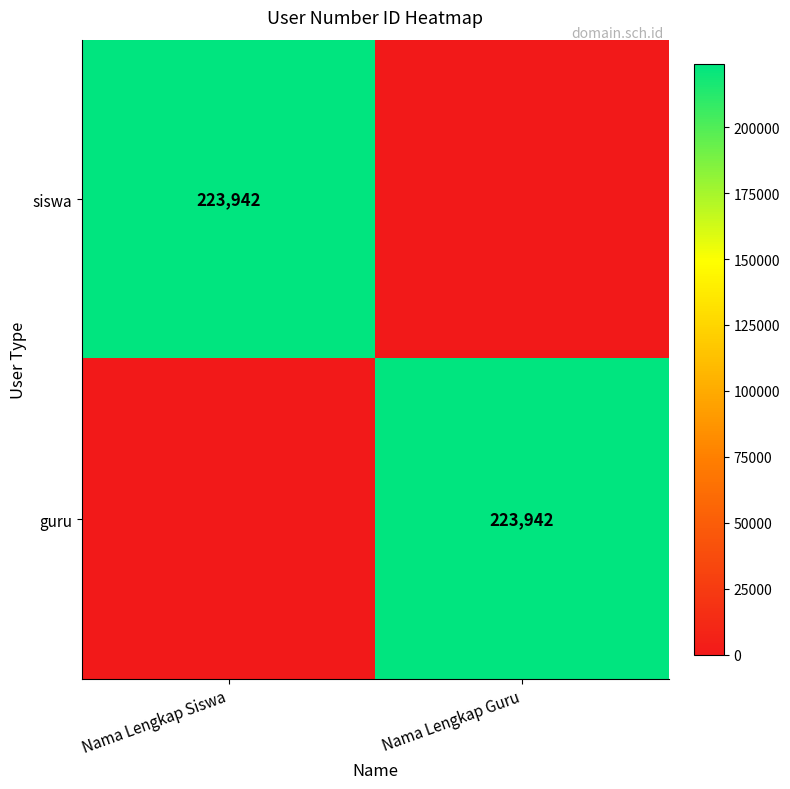

Count the number of categories in the chart.

2